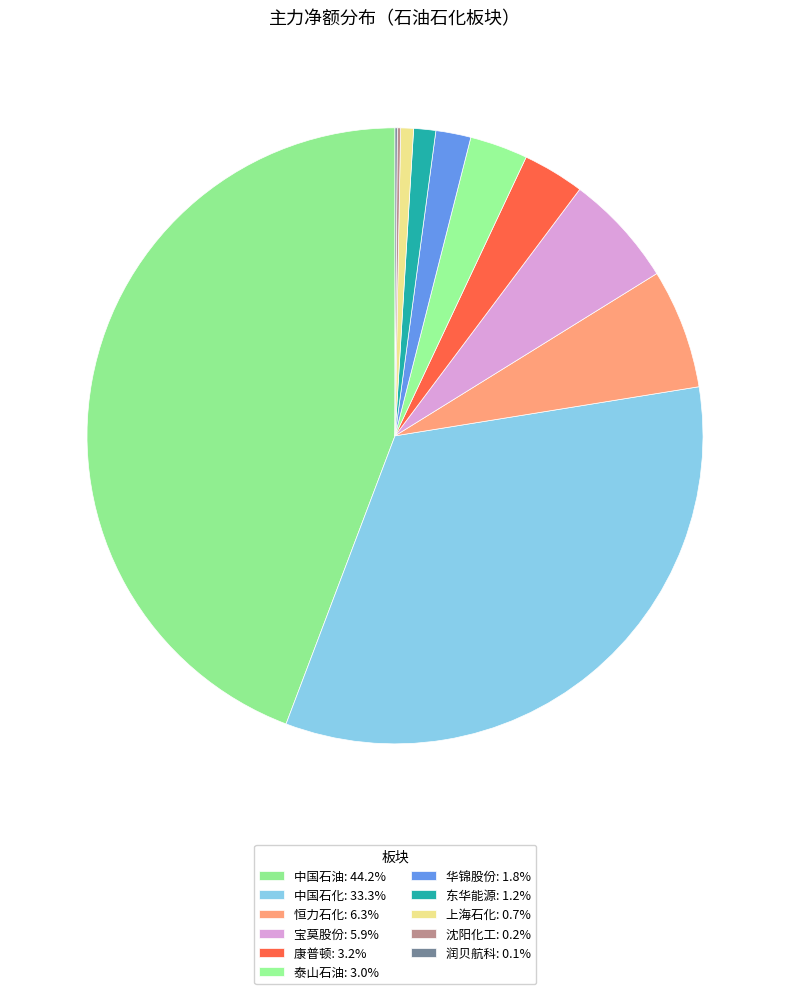

What is the smallest slice in the pie chart?

润贝航科